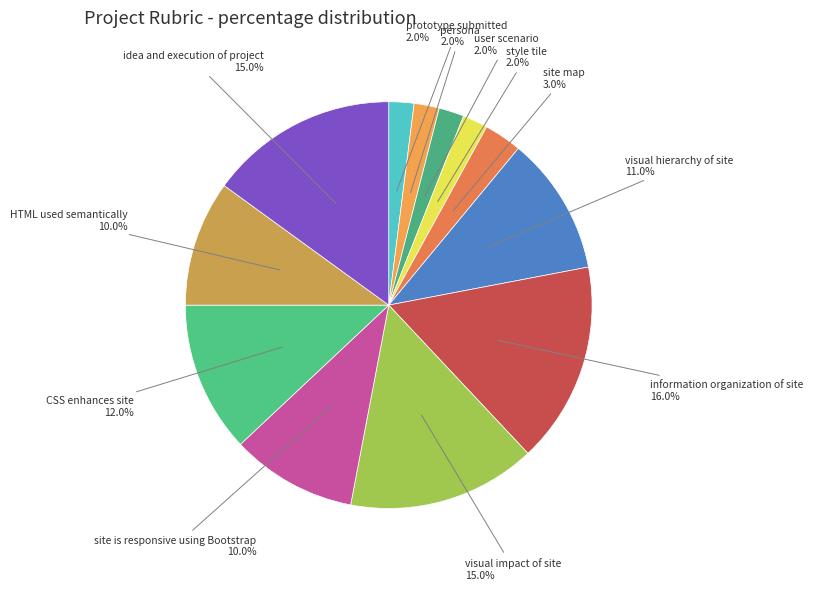

What is the largest slice in the pie chart?

information organization of site